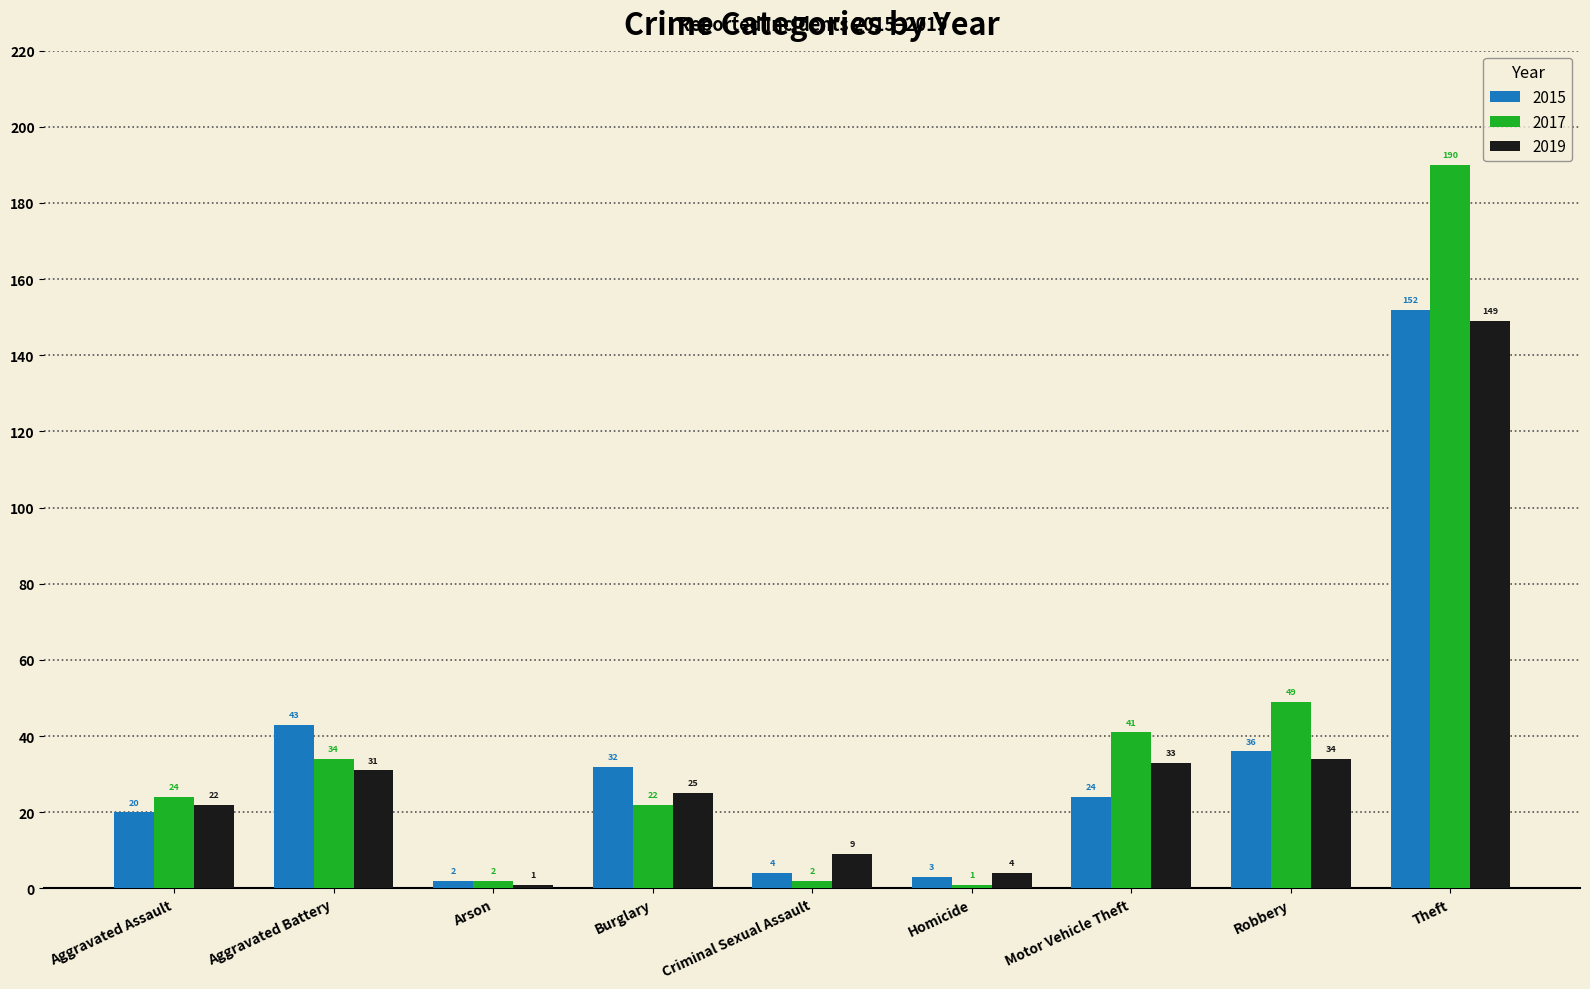

What is the approximate value of 2017 at Motor Vehicle Theft, to the nearest 10?

40